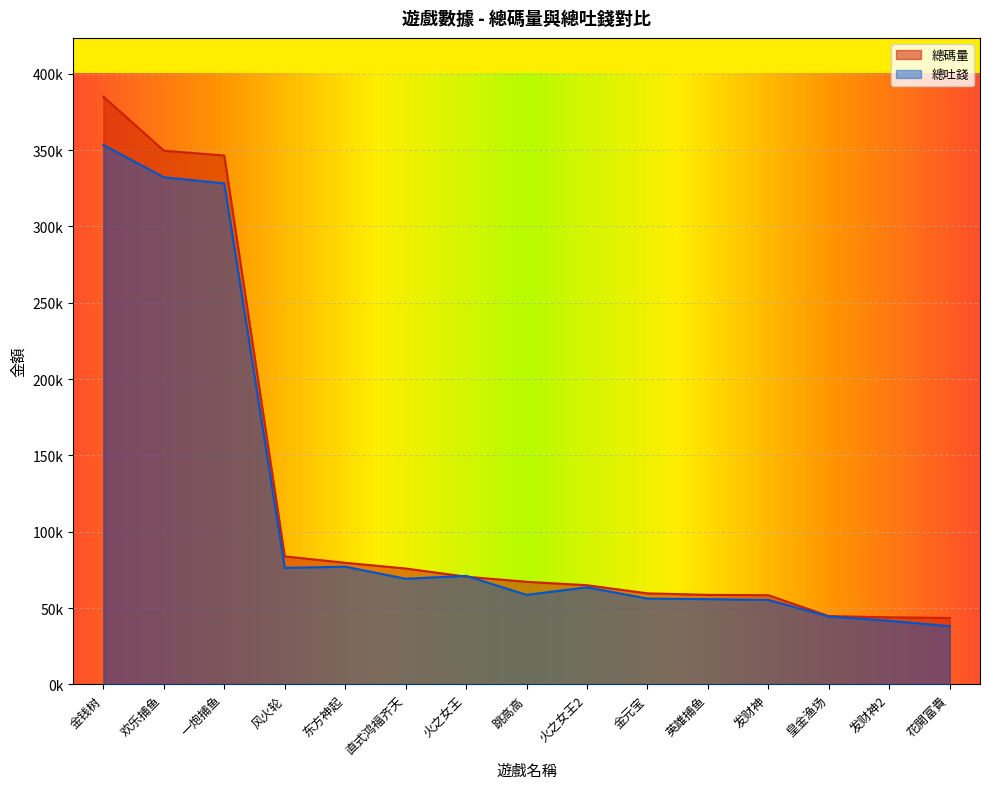

Between which two adjacent categories do 總碼量(Ma) and 總吐錢(Ma) first intersect?

直式鸿福齐天 and 火之女王